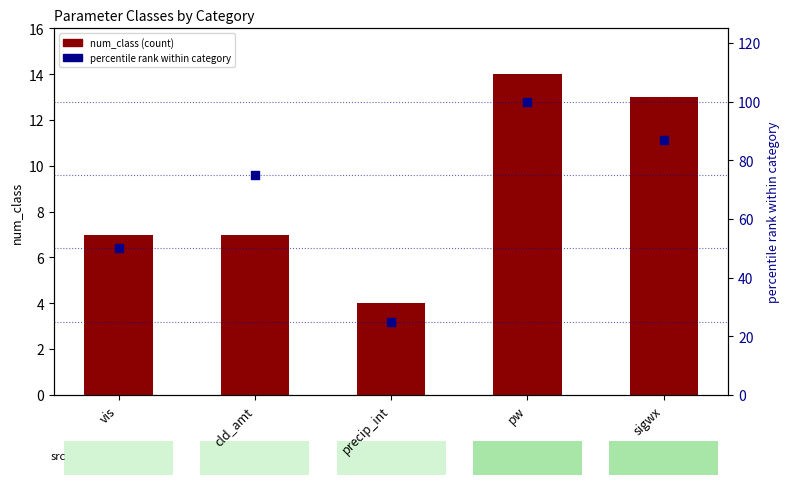

Which series has the largest Y range (max minus min)?

percentile rank within category